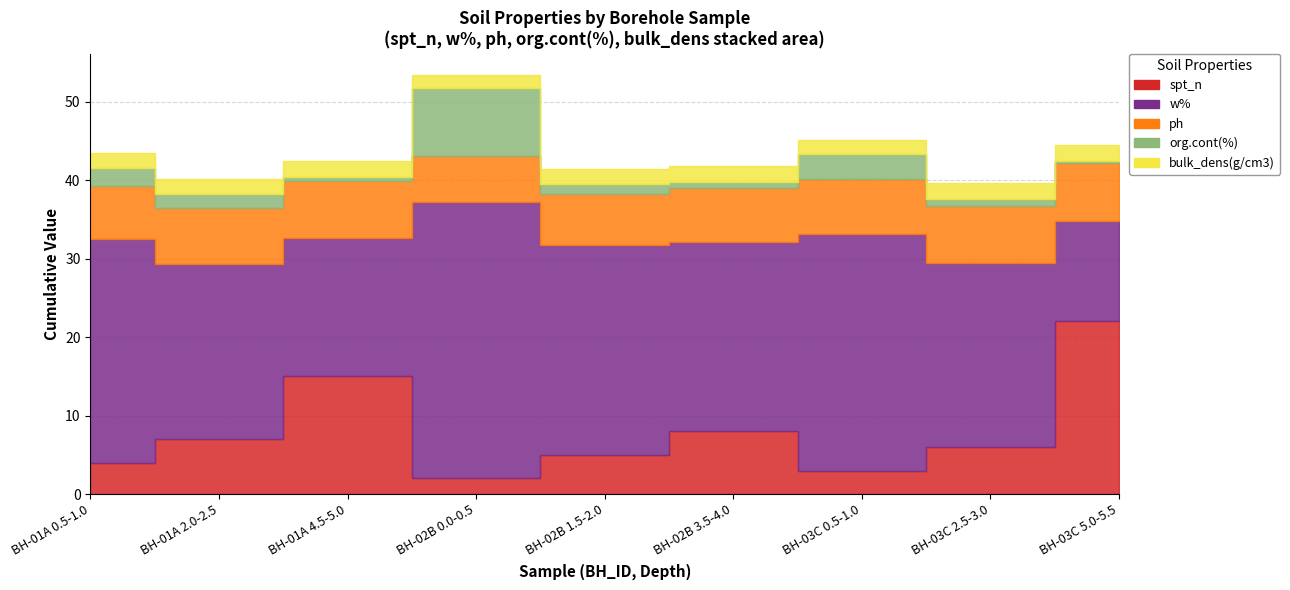

True or false: org.cont(%) has a value of 0.1 at BH-03C 5.0-5.5.

False